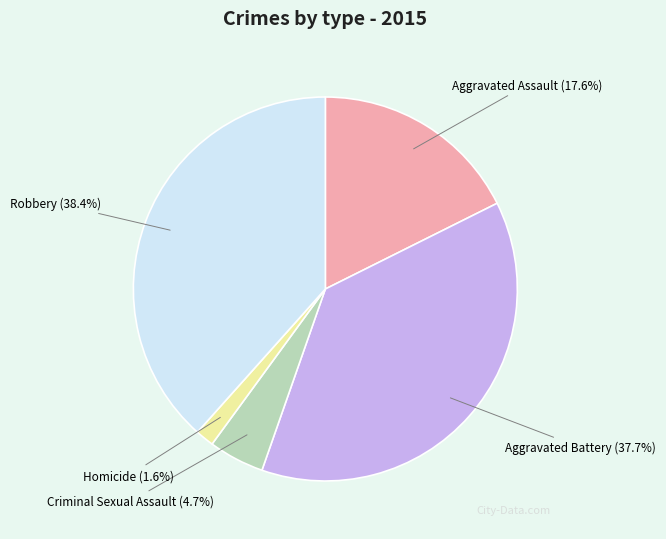

Is Homicide the majority of the pie?

No